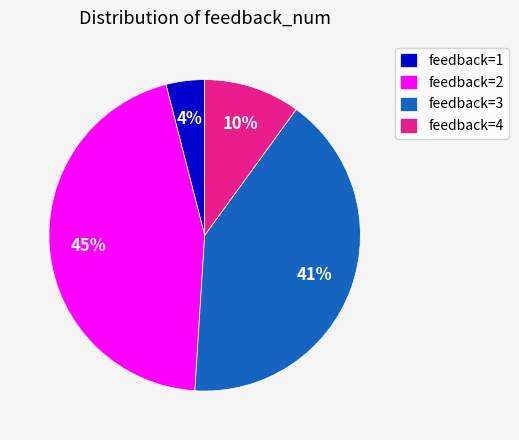

Which has a higher value, feedback=2 or feedback=1?

feedback=2